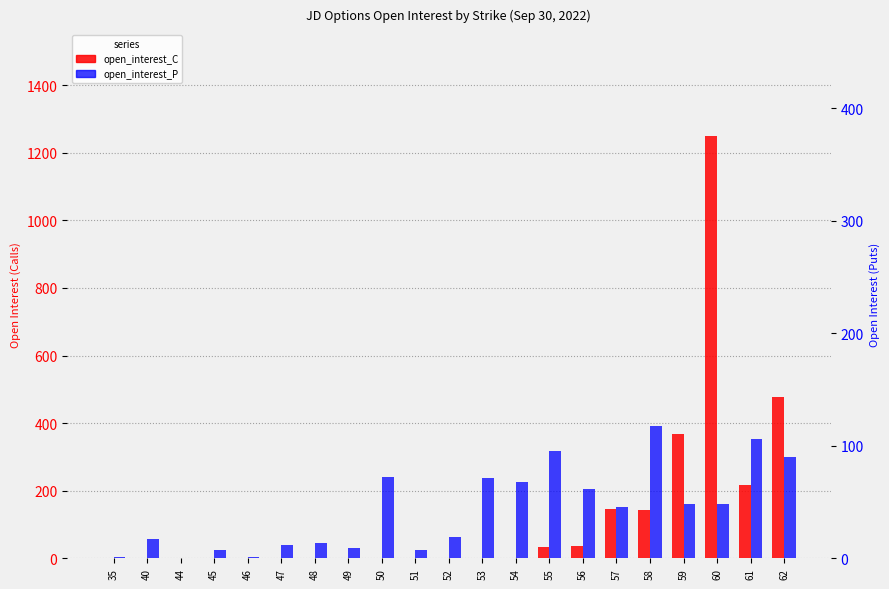

What is the difference between the second highest and second lowest values in the open_interest_C series?

476